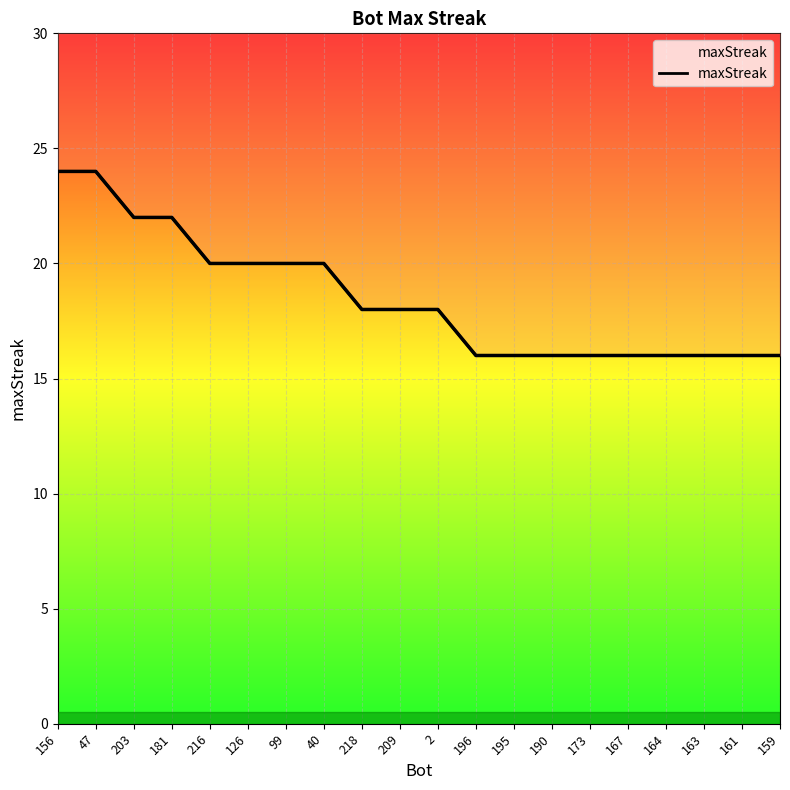

Rank the categories by value from highest to lowest.

156, 47, 203, 181, 216, 126, 99, 40, 218, 209, 2, 196, 195, 190, 173, 167, 164, 163, 161, 159